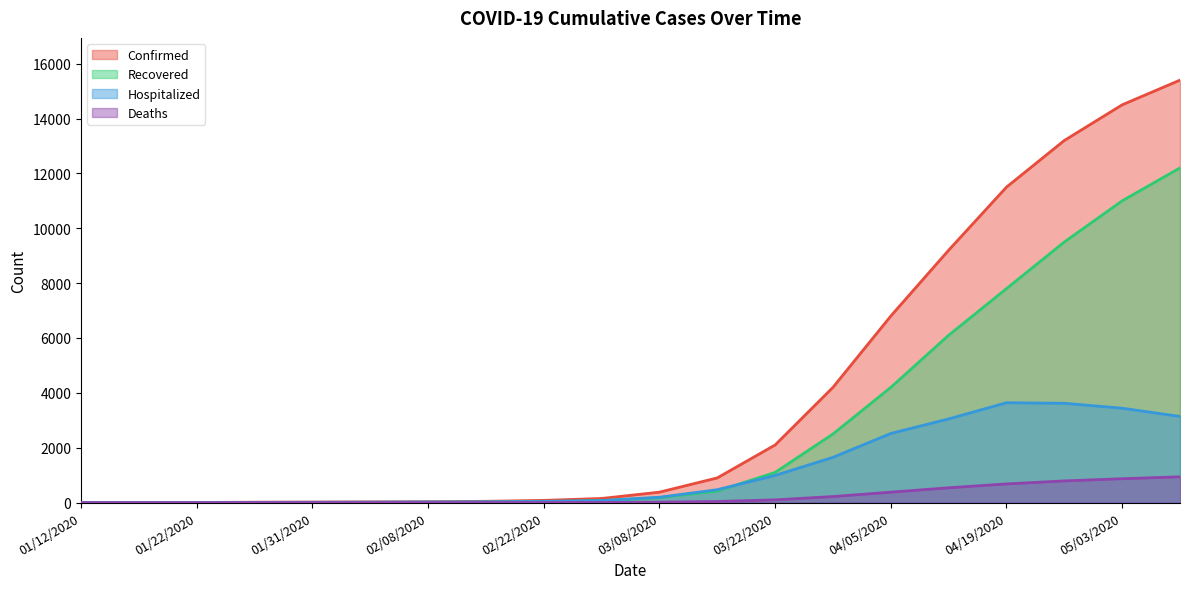

Which series has the largest total across all categories?

Confirmed